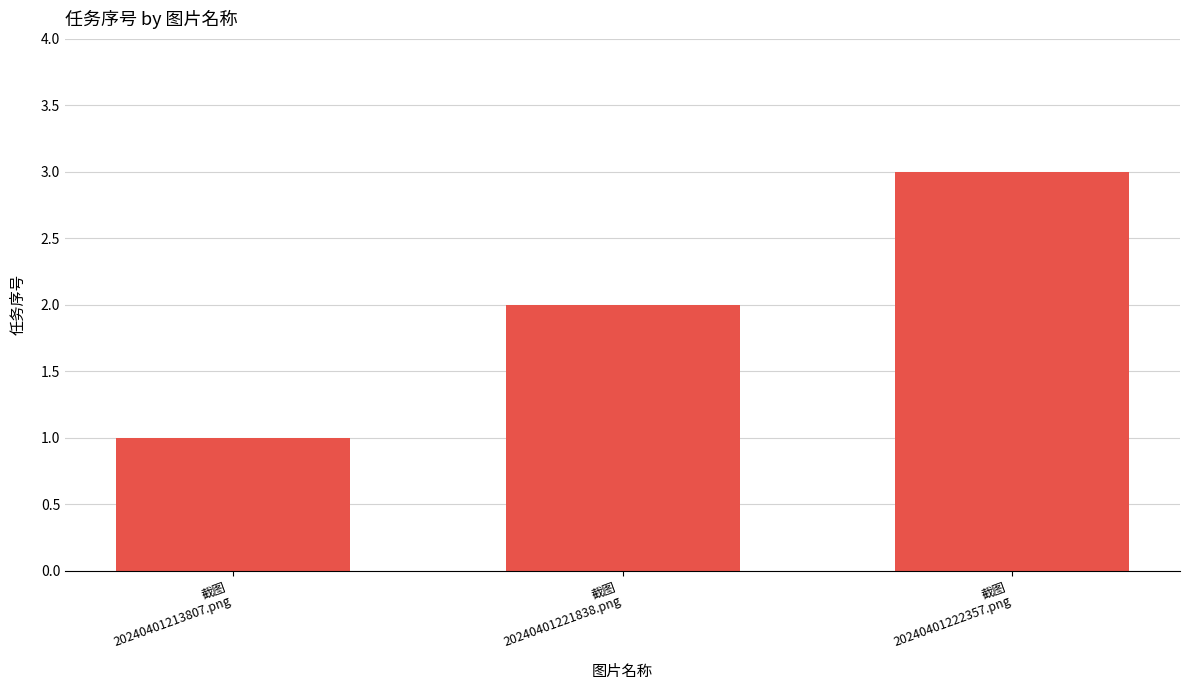

The value at 截图
20240401222357.png is 3. True or false?

True